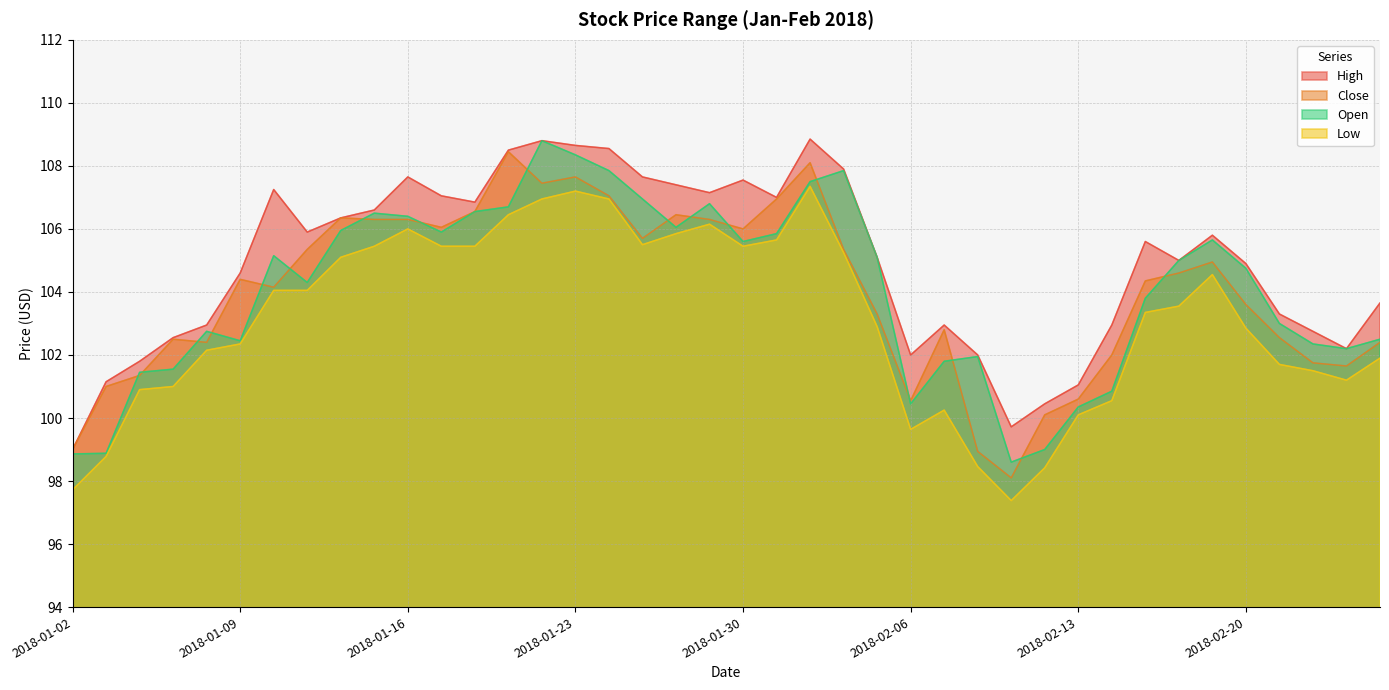

How many data points in Open are less than 105?

20